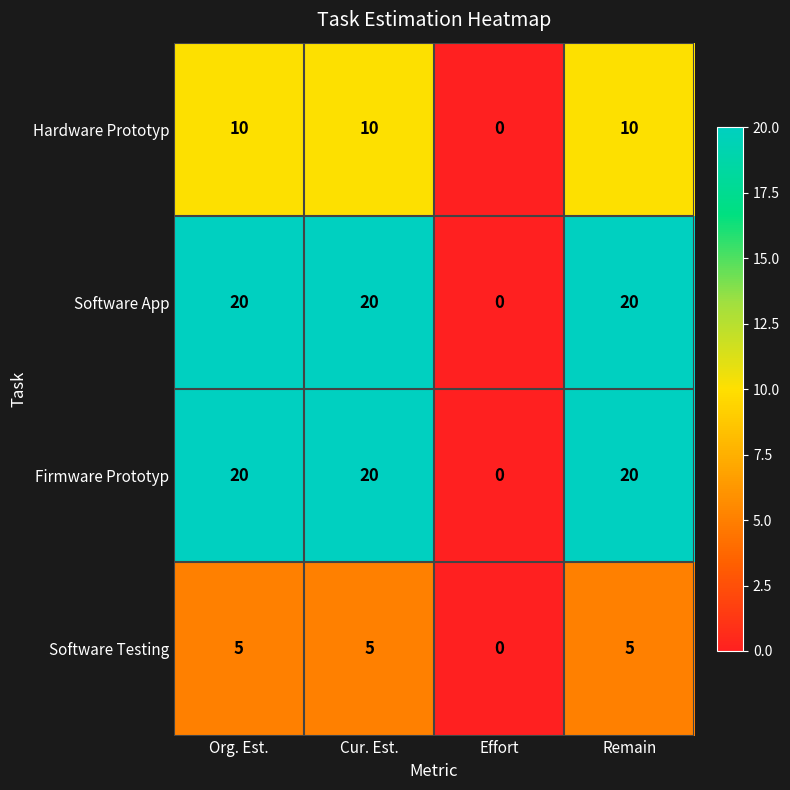

What is the approximate value of Software Testing at Remain?

5